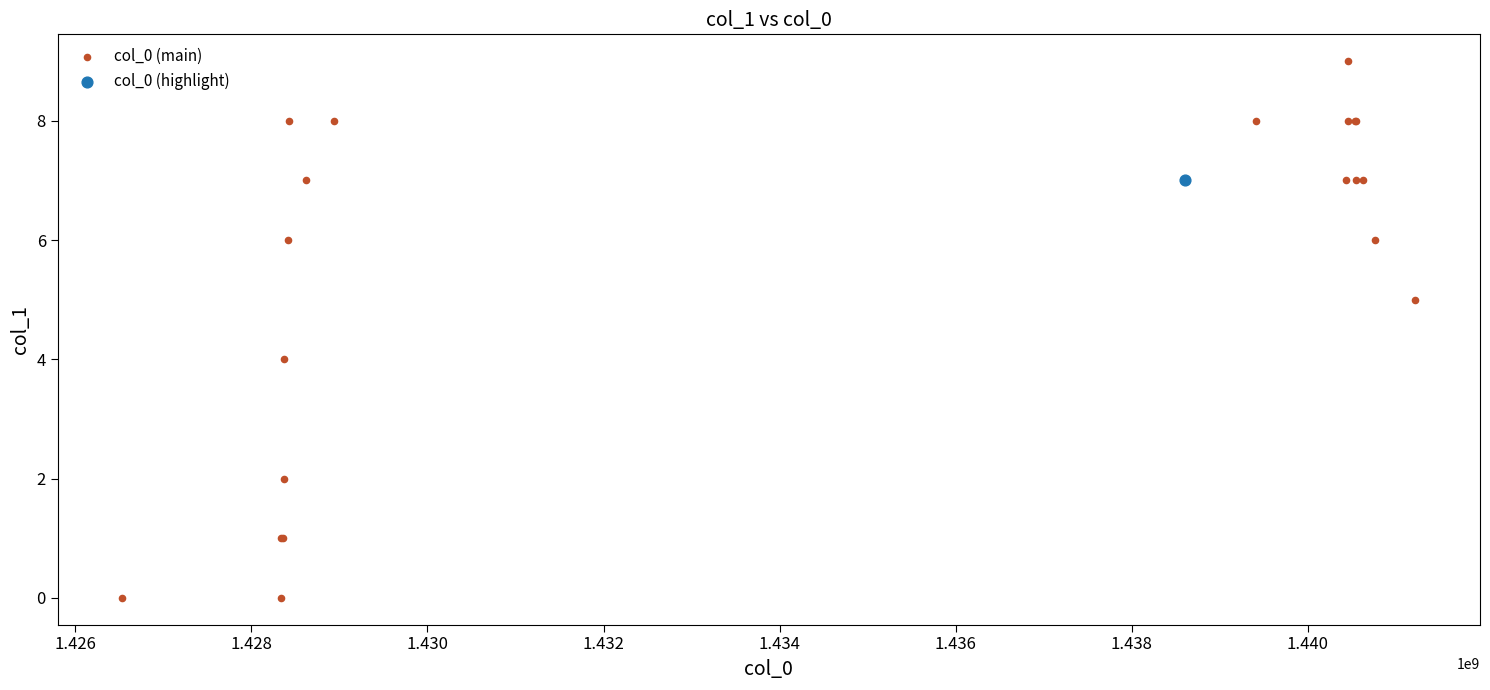

What are all the series names shown in the legend?

col_0 (main), col_0 (highlight)